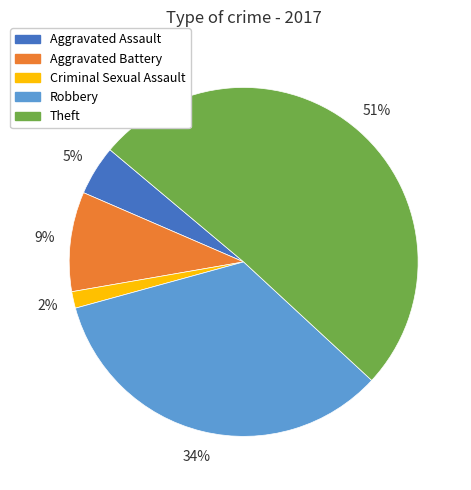

How many segments does this pie chart have?

5